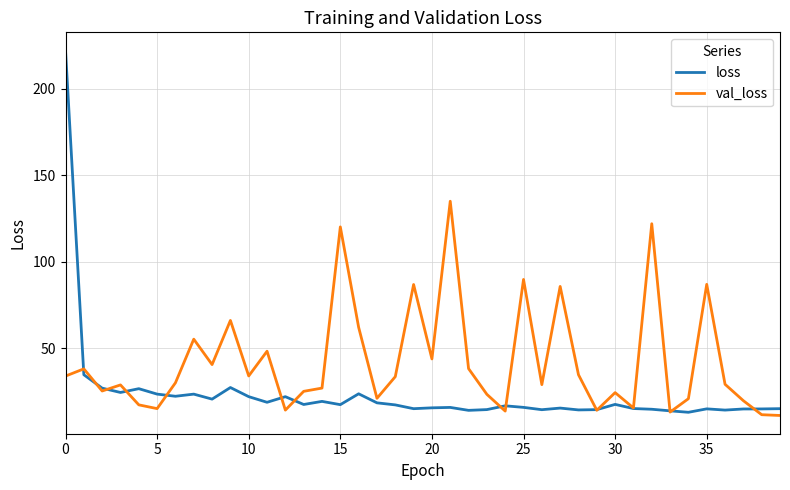

What is the maximum value shown in the chart?

222.0